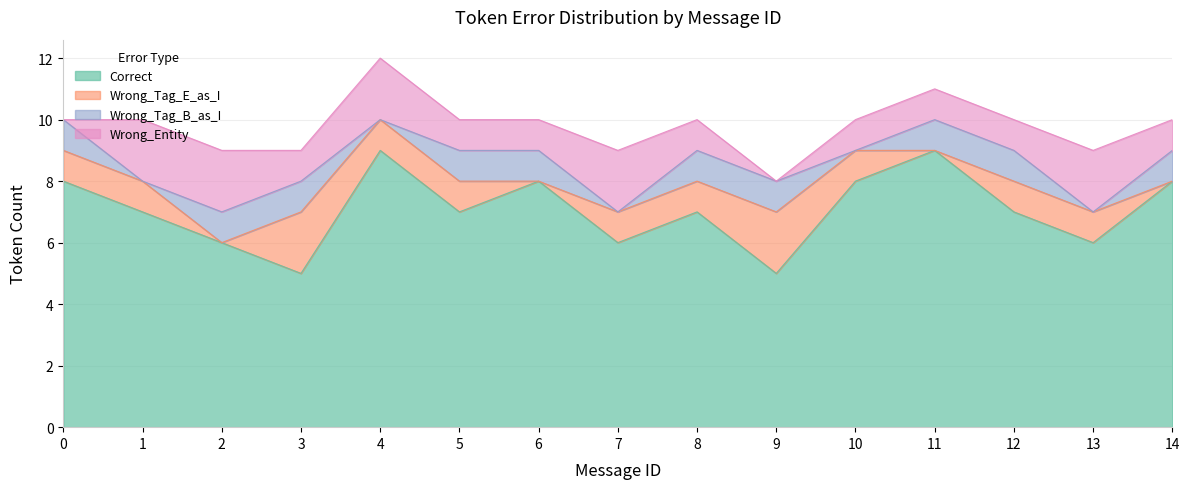

True or false: Correct has a value of 2 at 2.

False